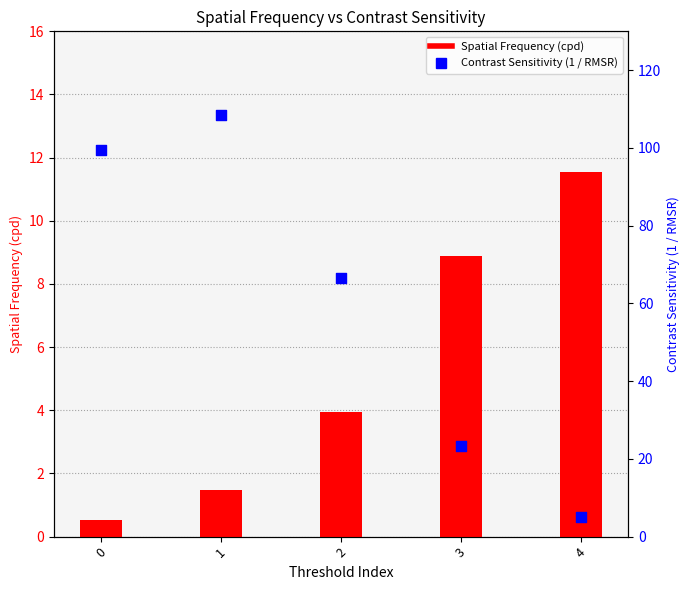

Which series reaches the maximum Y coordinate?

Contrast Sensitivity (1 / RMSR)